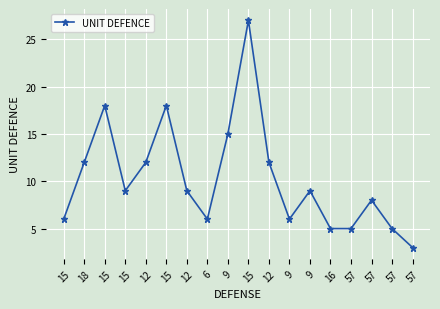

Which category has the lowest value across all series?

57